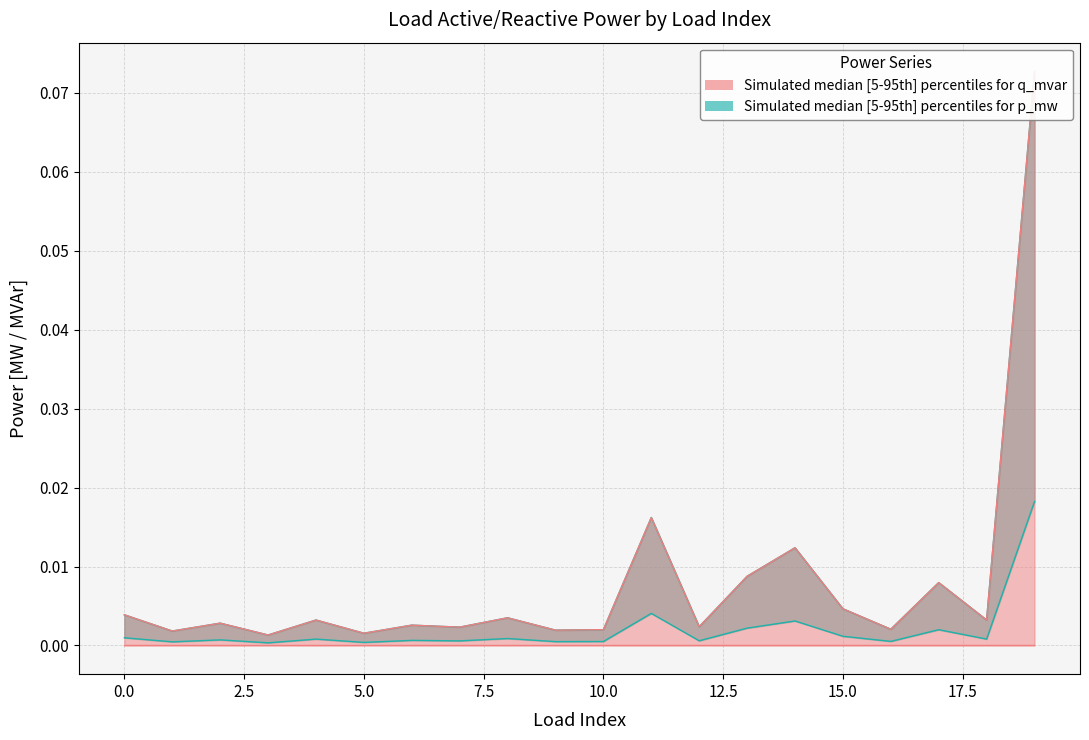

True or false: q_mvar_upper and p_mw_upper intersect in this chart.

False